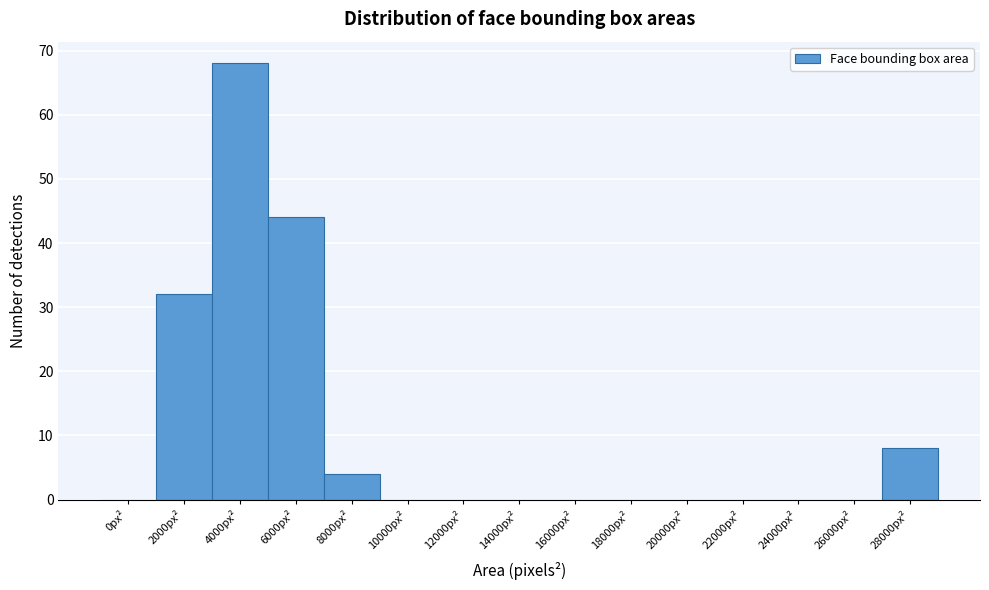

Reading right to left, list all the values displayed in this chart.

28000px²=8	26000px²=0	24000px²=0	22000px²=0	20000px²=0	18000px²=0	16000px²=0	14000px²=0	12000px²=0	10000px²=0	8000px²=4	6000px²=44	4000px²=68	2000px²=32	0px²=0